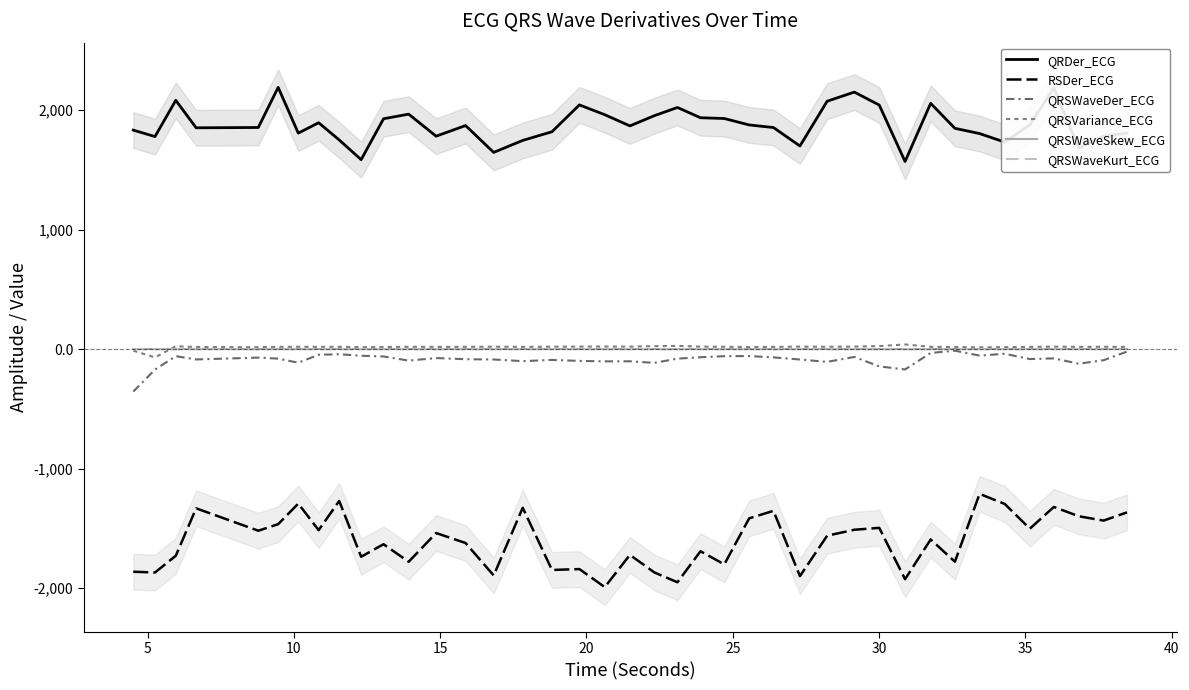

At which category does QRSWaveKurt_ECG reach its first local peak?

15